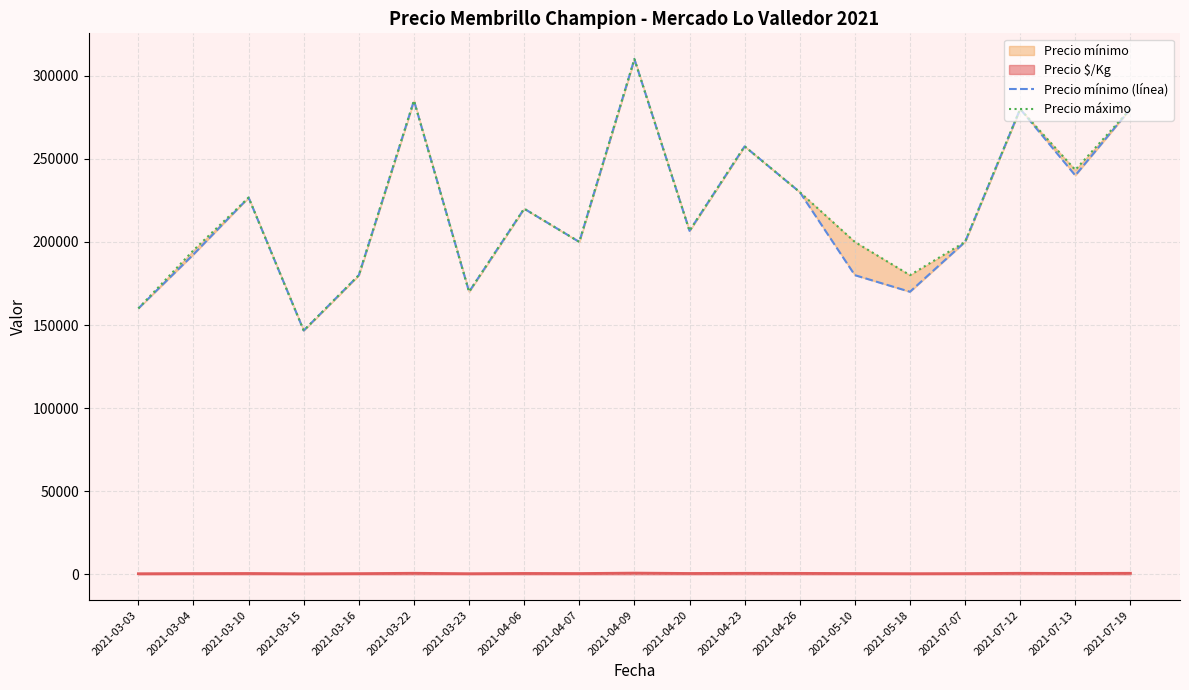

What is the difference between the Precio máximo values at 2021-03-04 and 2021-03-23?

25000.0